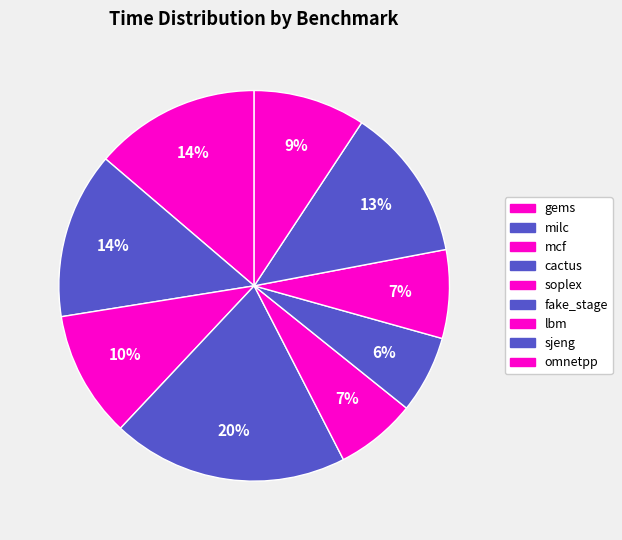

Count the number of slices in the pie.

9